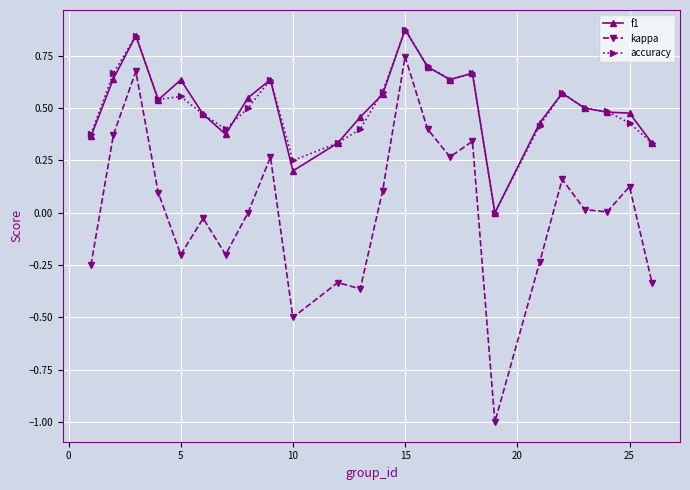

In f1, how many points are lower than both neighbors (excluding endpoints)?

5